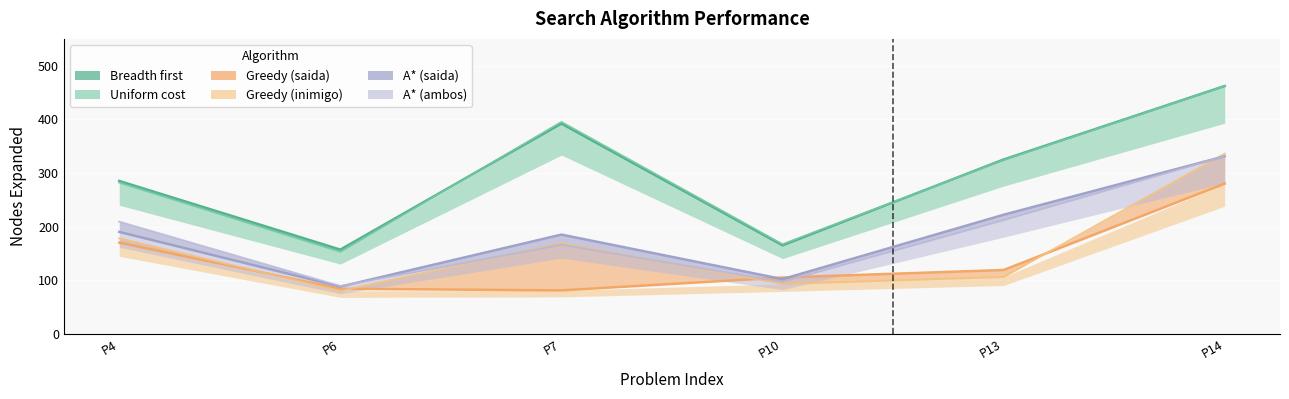

The Greedy (inimigo) series shows 270 at P7. True or false?

False